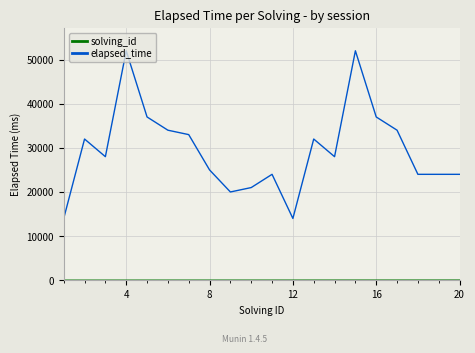

Which series has the widest spread of values?

elapsed_time